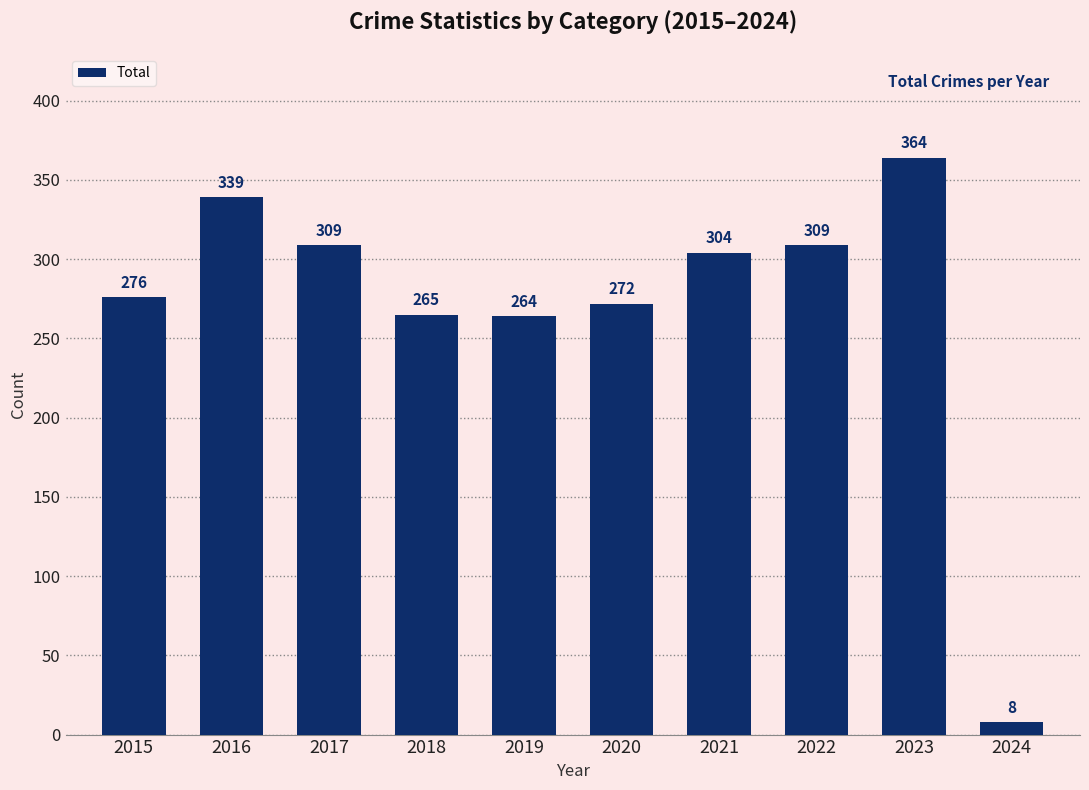

Which label corresponds to the smallest value in the chart?

2024